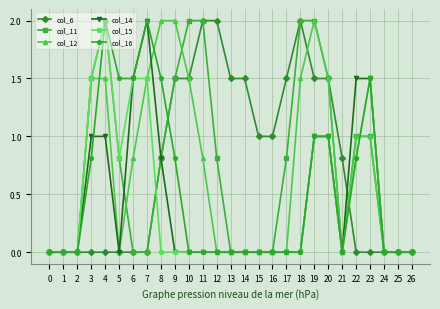

What is the greatest value displayed?

2.0